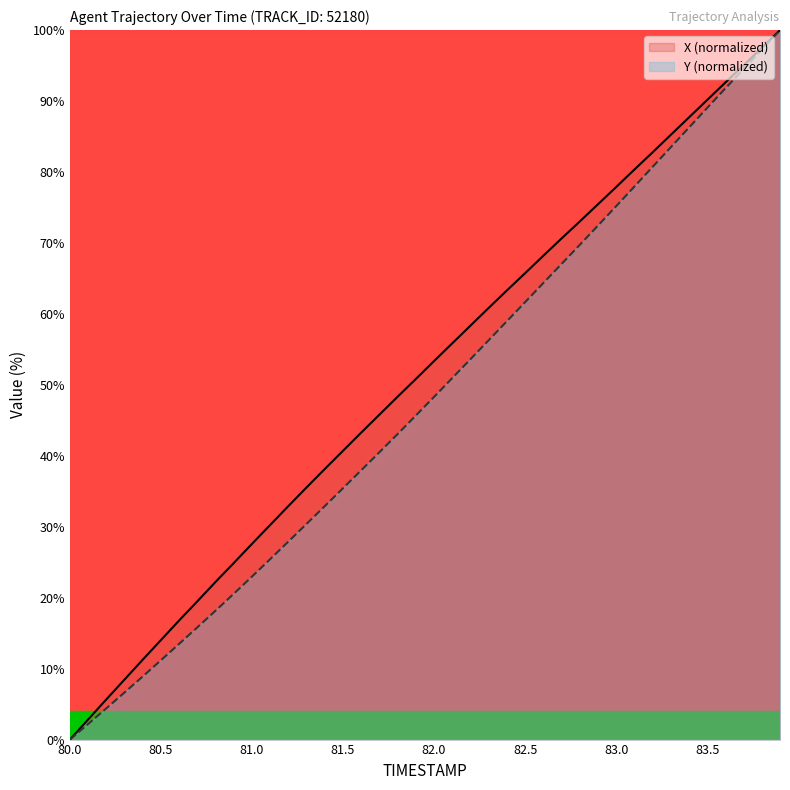

What is the highest value of the X series?

100.0